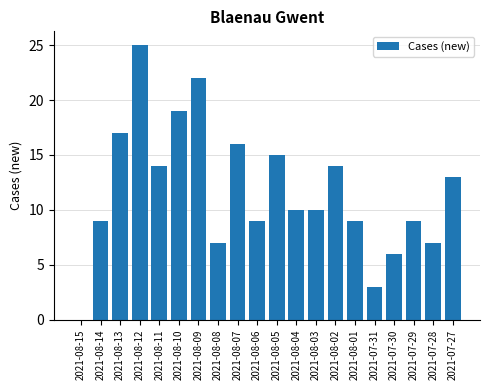

What is the greatest value displayed?

25